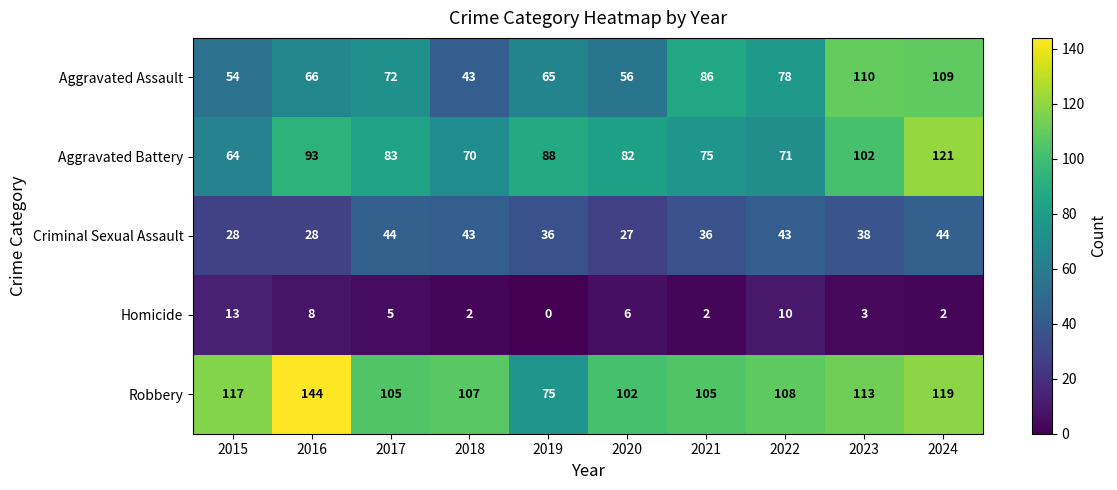

What is the difference between the maximum and minimum values in the Aggravated Battery series?

57